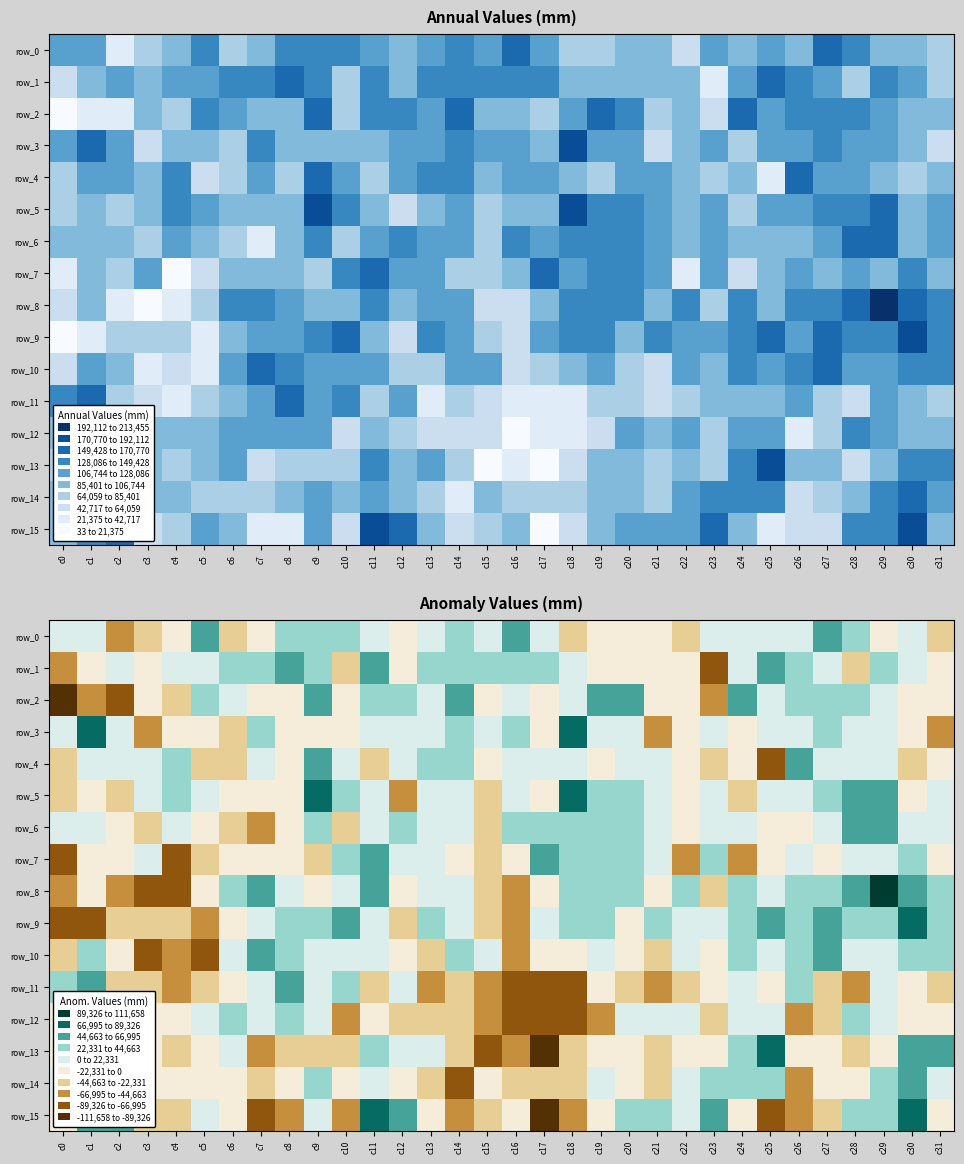

What is the sum of the row_1 values at c2 and c17?

54452.1